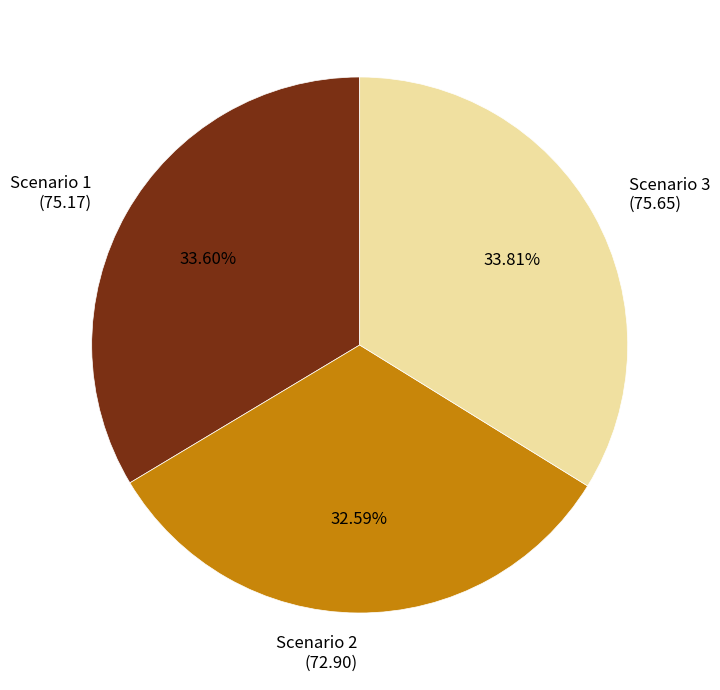

Count the number of slices in the pie.

3